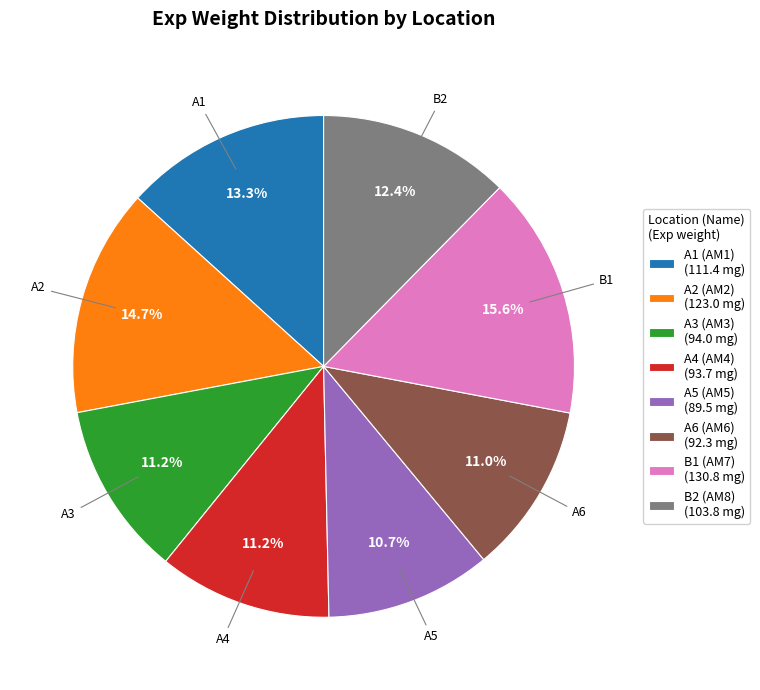

To the nearest percent, what is the average slice percentage?

12%